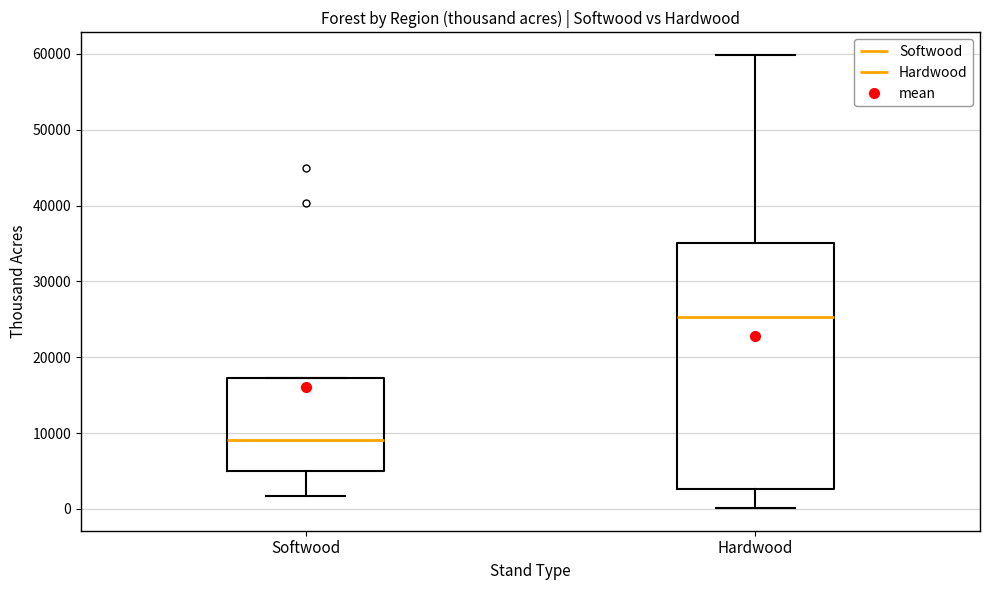

Reading left to right, transcribe this box plot: for each box, give where its median line is, the range the box spans, and where its two whiskers end, as read against the y-axis. The values are not printed on the chart, so give them approximately, as read against the axis.

Softwood: median 9000, box 5000 to 17000, whiskers 2000 to 17000
Hardwood: median 25000, box 3000 to 35000, whiskers 0 to 60000